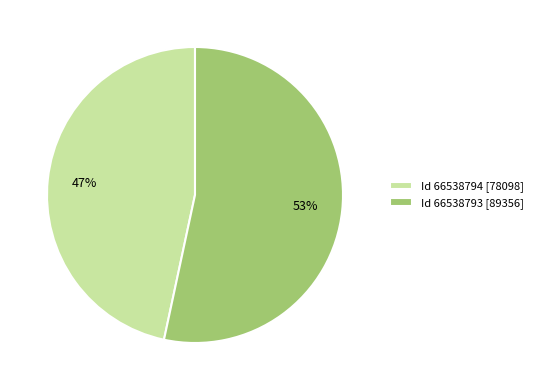

What percentage is the Id 66538793 [89356] slice, to the nearest percent?

53%